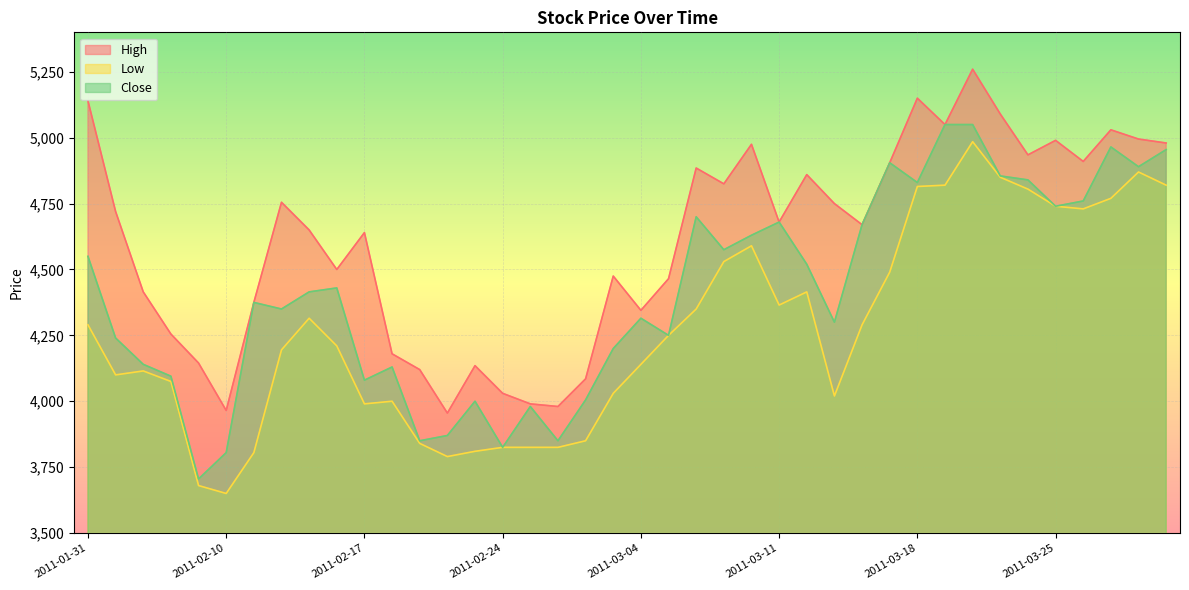

Reading left to right, extract all data points from this chart.

High: 2011-01-31=5140	2011-02-01=4720	2011-02-07=4415	2011-02-08=4255	2011-02-09=4145	2011-02-10=3965	2011-02-11=4375	2011-02-14=4755	2011-02-15=4650	2011-02-16=4500	2011-02-17=4640	2011-02-18=4180	2011-02-21=4120	2011-02-22=3955	2011-02-23=4135	2011-02-24=4030	2011-02-25=3990	2011-02-28=3980	2011-03-02=4085	2011-03-03=4475	2011-03-04=4345	2011-03-07=4465	2011-03-08=4885	2011-03-09=4825	2011-03-10=4975	2011-03-11=4680	2011-03-14=4860	2011-03-15=4750	2011-03-16=4670	2011-03-17=4905	2011-03-18=5150	2011-03-21=5050	2011-03-22=5260	2011-03-23=5090	2011-03-24=4935	2011-03-25=4990	2011-03-28=4910	2011-03-29=5030	2011-03-30=4995	2011-03-31=4980
Low: 2011-01-31=4290	2011-02-01=4100	2011-02-07=4115	2011-02-08=4075	2011-02-09=3680	2011-02-10=3650	2011-02-11=3805	2011-02-14=4195	2011-02-15=4315	2011-02-16=4210	2011-02-17=3990	2011-02-18=4000	2011-02-21=3840	2011-02-22=3790	2011-02-23=3810	2011-02-24=3825	2011-02-25=3825	2011-02-28=3825	2011-03-02=3850	2011-03-03=4030	2011-03-04=4140	2011-03-07=4250	2011-03-08=4350	2011-03-09=4530	2011-03-10=4590	2011-03-11=4365	2011-03-14=4415	2011-03-15=4020	2011-03-16=4290	2011-03-17=4490	2011-03-18=4815	2011-03-21=4820	2011-03-22=4985	2011-03-23=4850	2011-03-24=4805	2011-03-25=4740	2011-03-28=4730	2011-03-29=4770	2011-03-30=4870	2011-03-31=4820
Close: 2011-01-31=4550	2011-02-01=4240	2011-02-07=4140	2011-02-08=4095	2011-02-09=3705	2011-02-10=3805	2011-02-11=4375	2011-02-14=4350	2011-02-15=4415	2011-02-16=4430	2011-02-17=4080	2011-02-18=4130	2011-02-21=3850	2011-02-22=3870	2011-02-23=4000	2011-02-24=3825	2011-02-25=3980	2011-02-28=3850	2011-03-02=4005	2011-03-03=4200	2011-03-04=4315	2011-03-07=4250	2011-03-08=4700	2011-03-09=4575	2011-03-10=4630	2011-03-11=4680	2011-03-14=4520	2011-03-15=4300	2011-03-16=4670	2011-03-17=4905	2011-03-18=4830	2011-03-21=5050	2011-03-22=5050	2011-03-23=4855	2011-03-24=4840	2011-03-25=4740	2011-03-28=4760	2011-03-29=4965	2011-03-30=4890	2011-03-31=4955